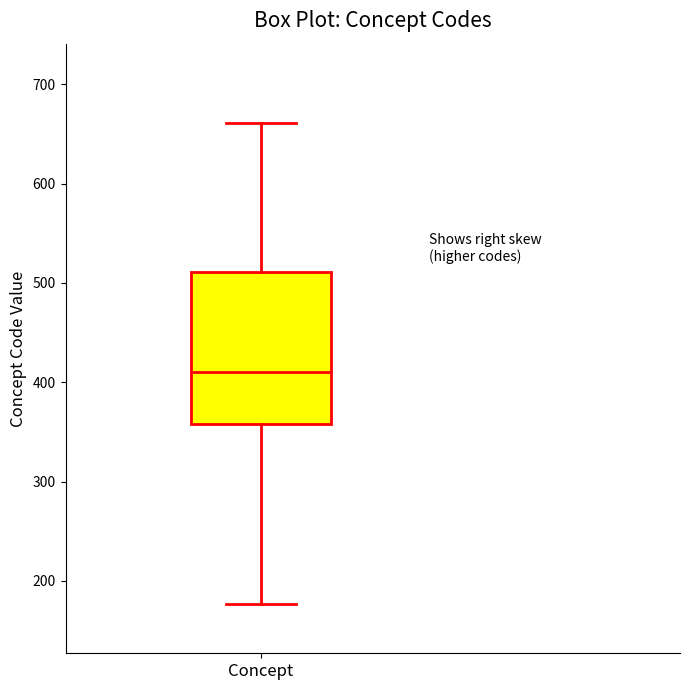

Where is the upper edge of the box for Concept on the y-axis? The values are not printed on the chart, so give them approximately, as read against the axis.

510